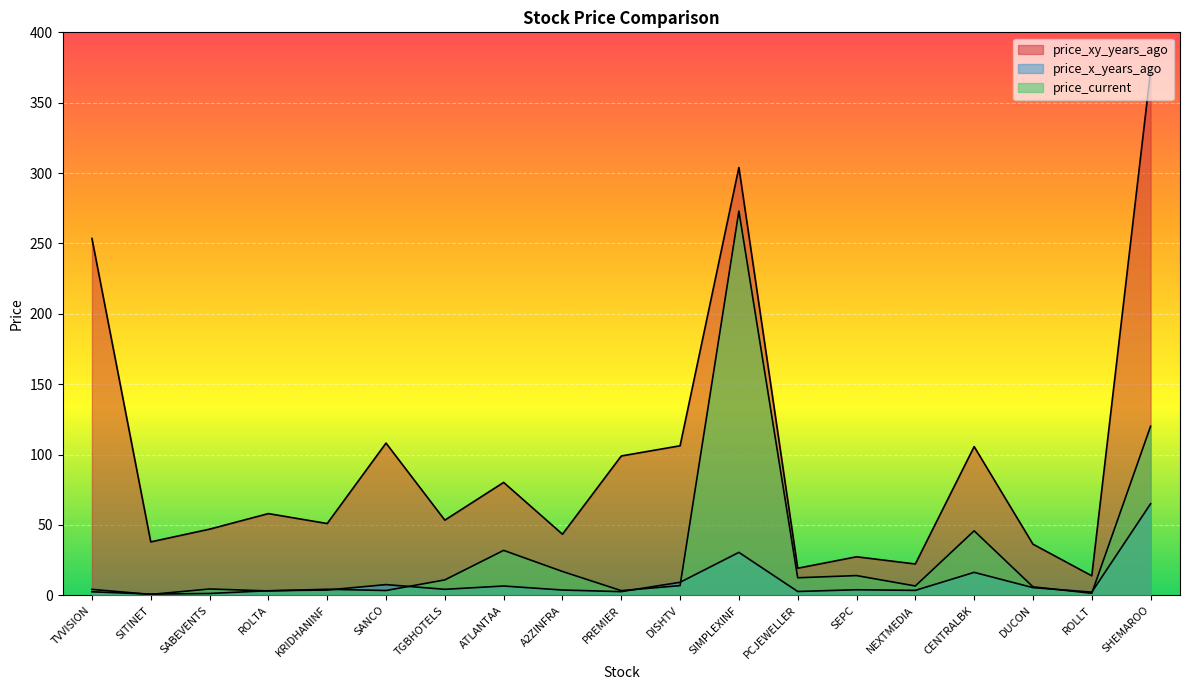

Which category has the lowest value across all series?

SITINET